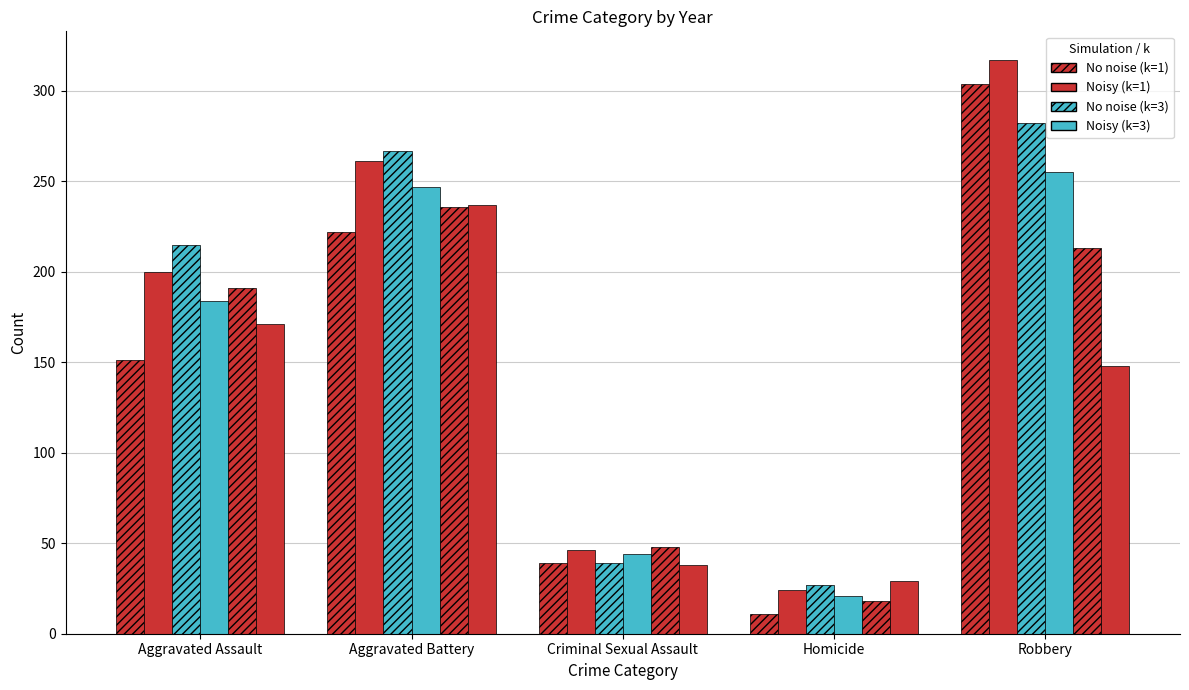

The 2017_//// series shows 27 at Homicide. True or false?

True